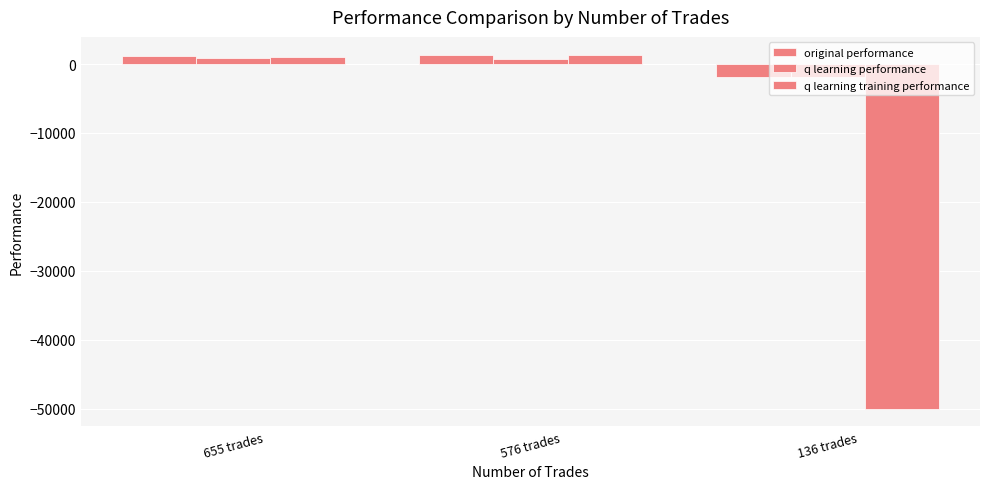

How many data points in q learning performance are above 668?

2